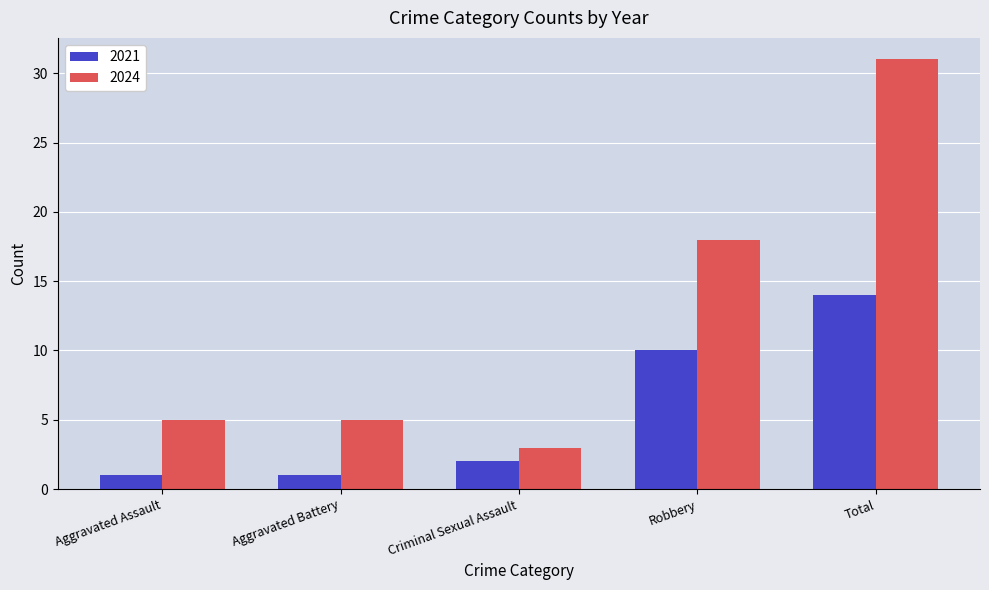

Rank the series at Robbery from lowest to highest value.

2021, 2024